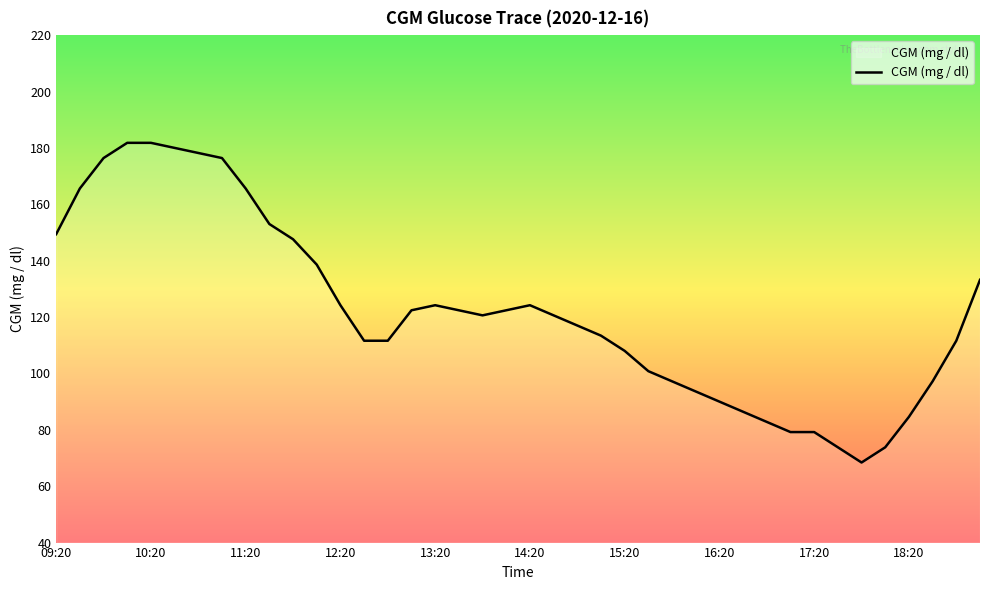

What is the maximum value shown in the chart?

181.8